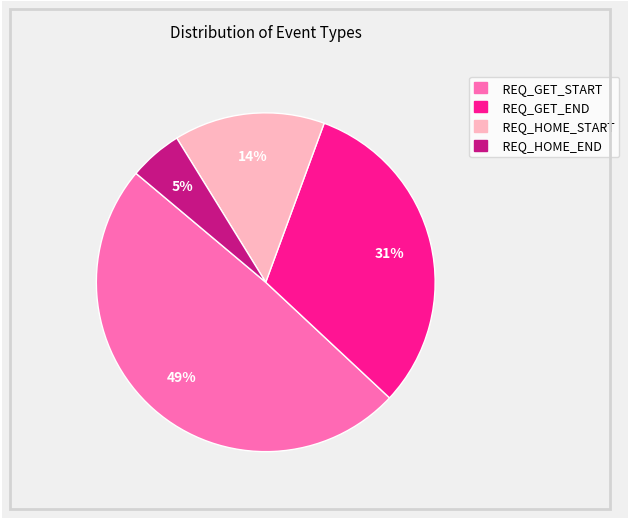

Rank the categories by value from highest to lowest.

REQ_GET_START, REQ_GET_END, REQ_HOME_START, REQ_HOME_END